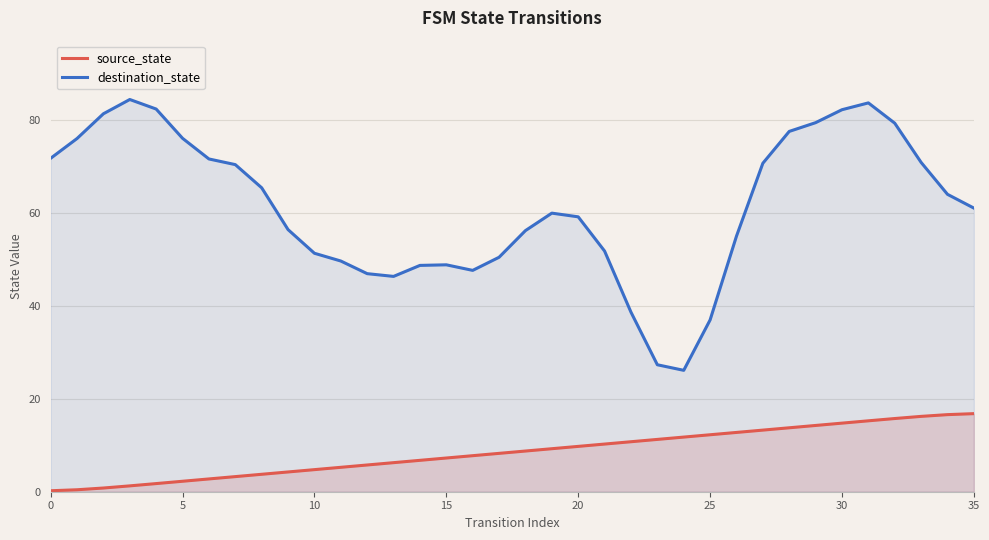

True or false: source_state and destination_state intersect in this chart.

False